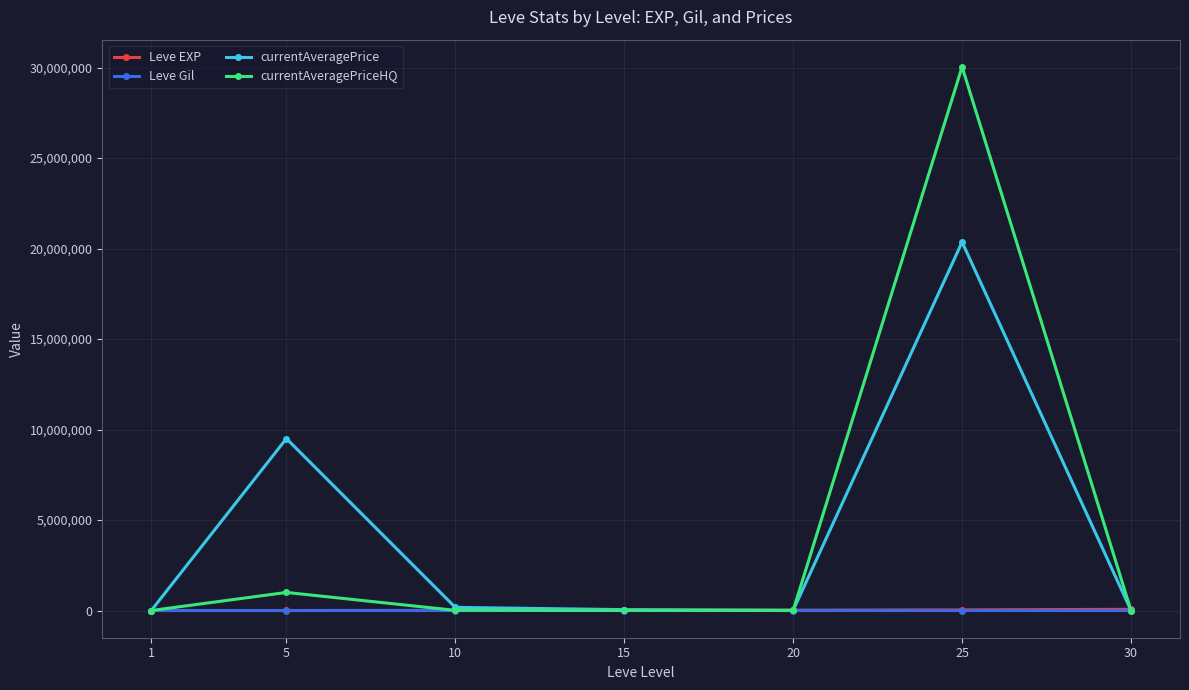

At which category is the sum across all series the highest?

25